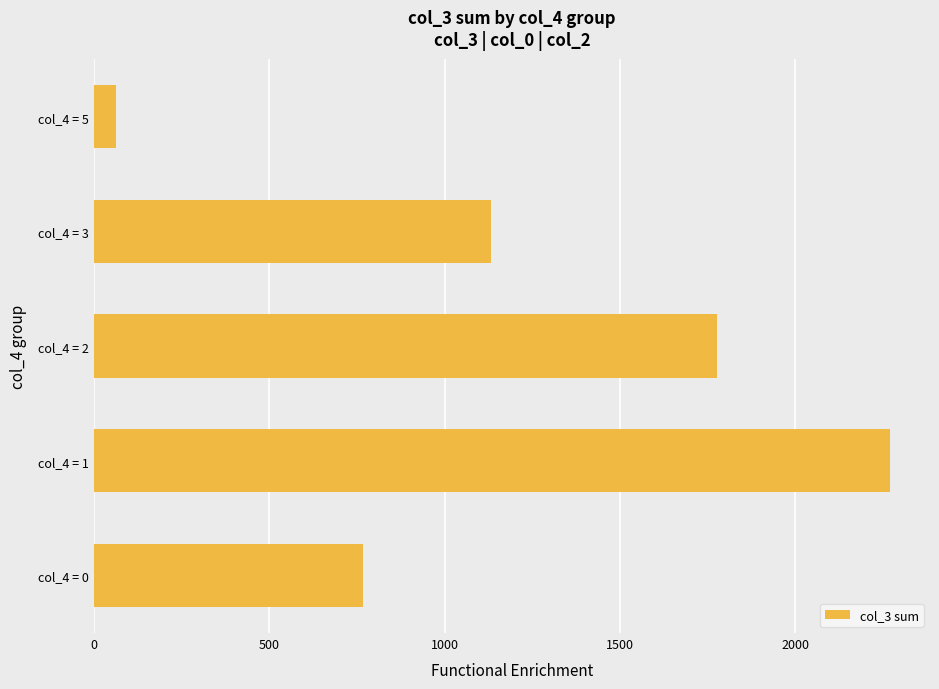

Is it true that the value at col_4 = 5 is 62?

True